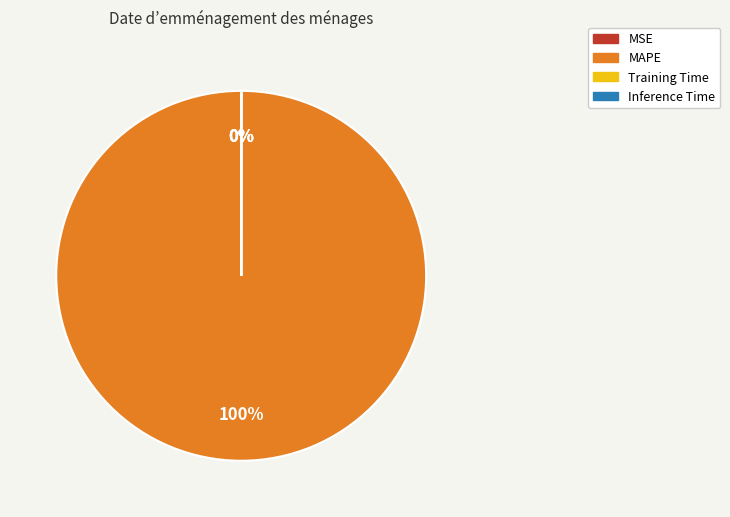

To the nearest percent, what is the difference between the largest and smallest slice percentages?

100%